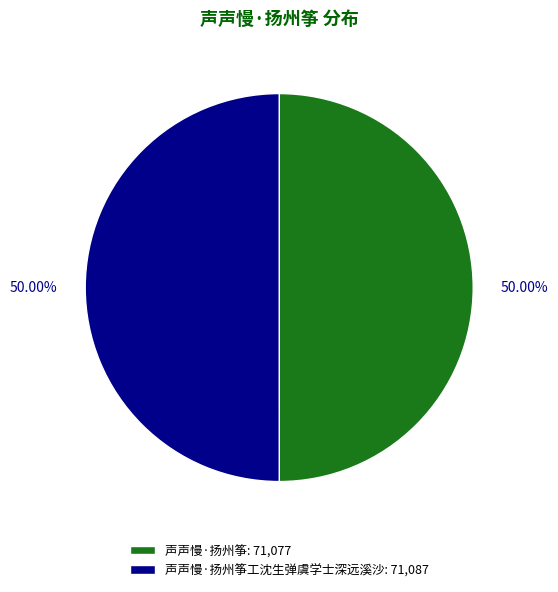

Combined, do 声声慢·扬州筝工沈生弹虞学士深远溪沙: 71,087 and 声声慢·扬州筝: 71,077 account for over 50%?

Yes